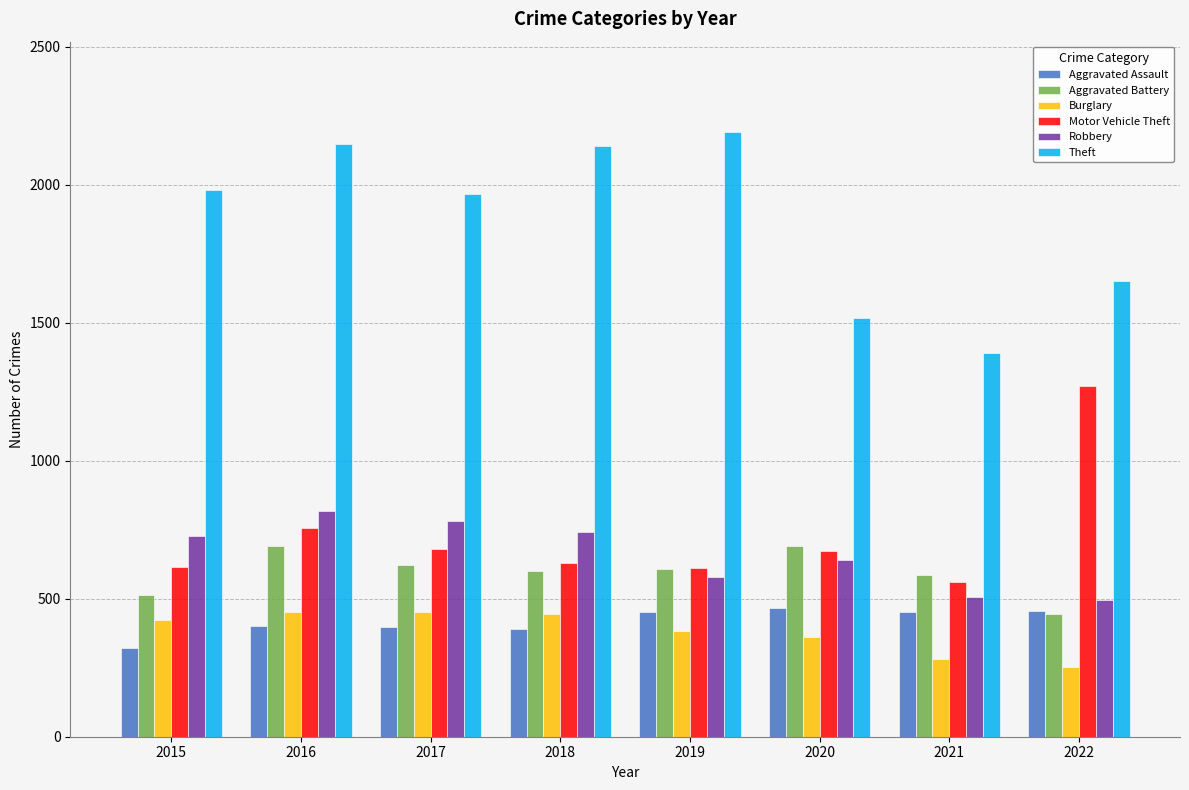

At which label is Motor Vehicle Theft closest to 916?

2016